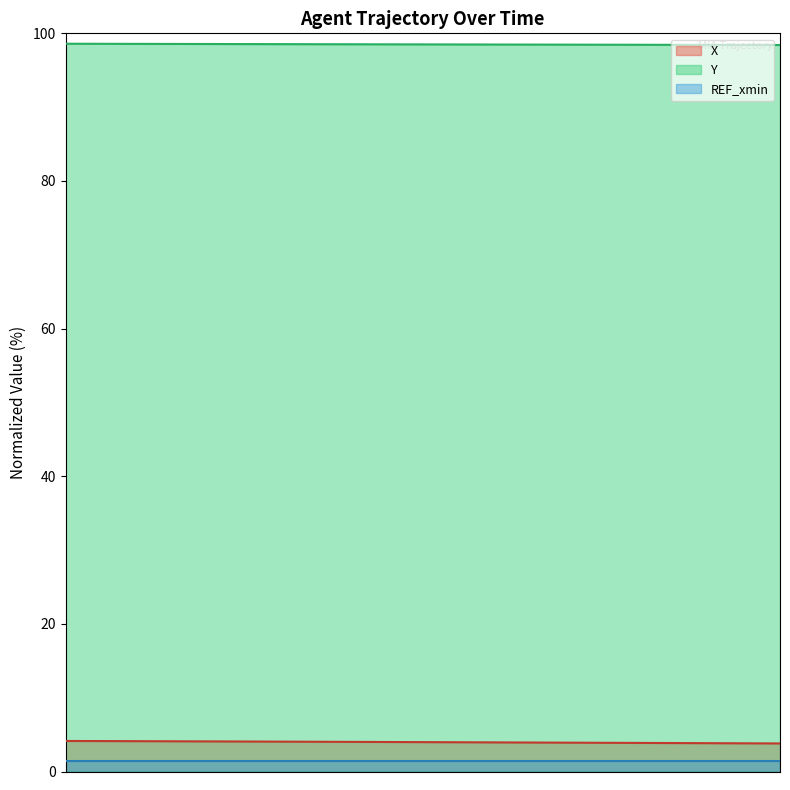

Which series has the widest spread of values?

X